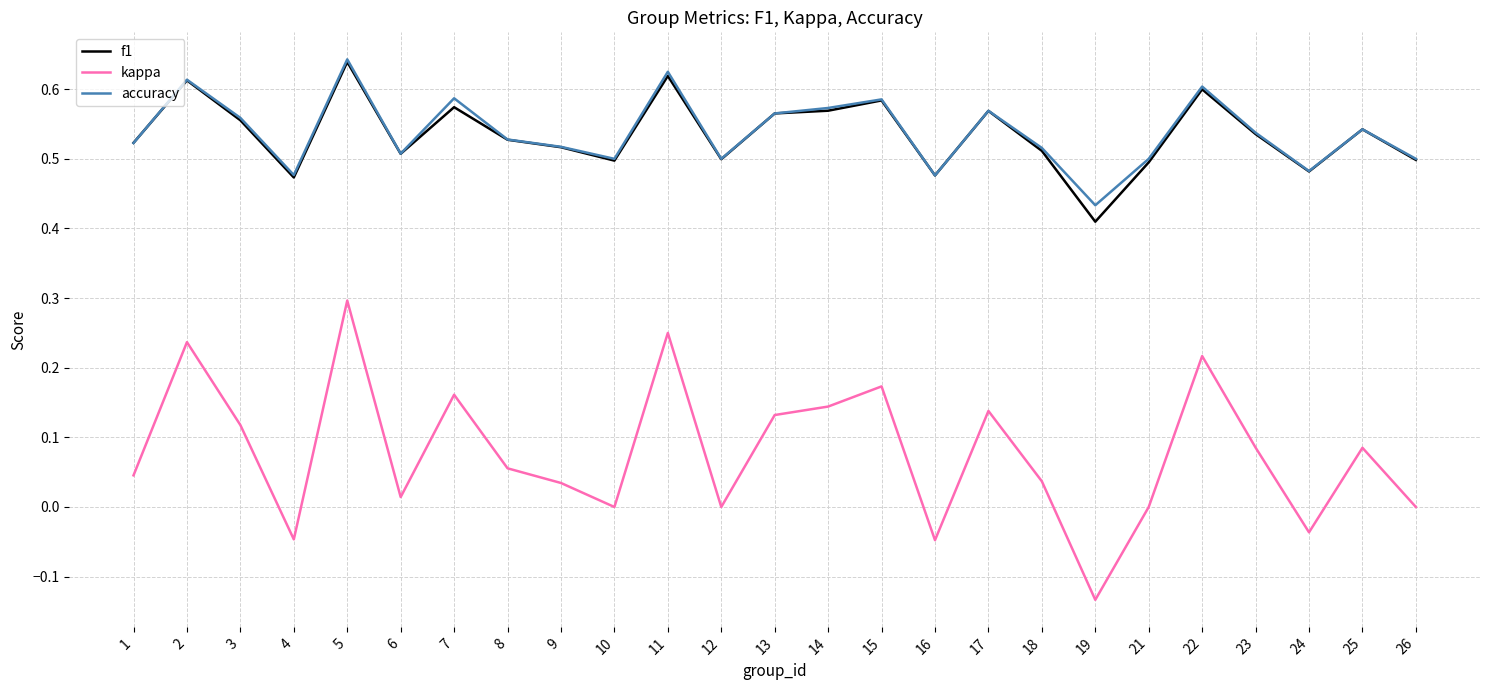

True or false: f1 and kappa cross at least once.

False